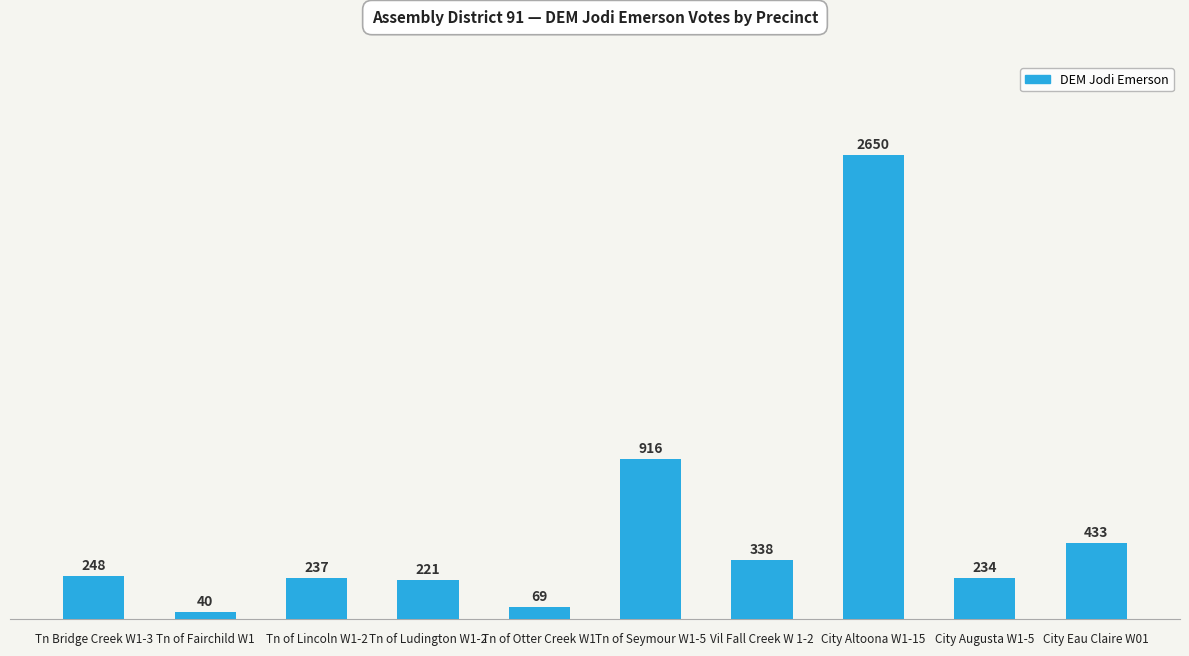

What is the label of the 9th bar from the left?

City Augusta W1-5